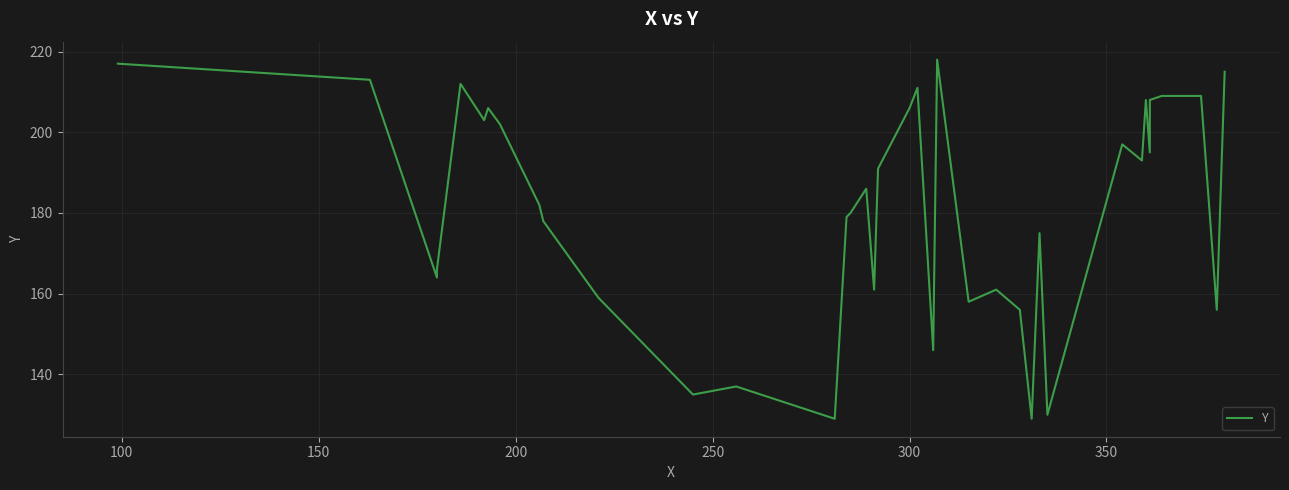

The chart shows a value of 316 at 300. True or false?

False